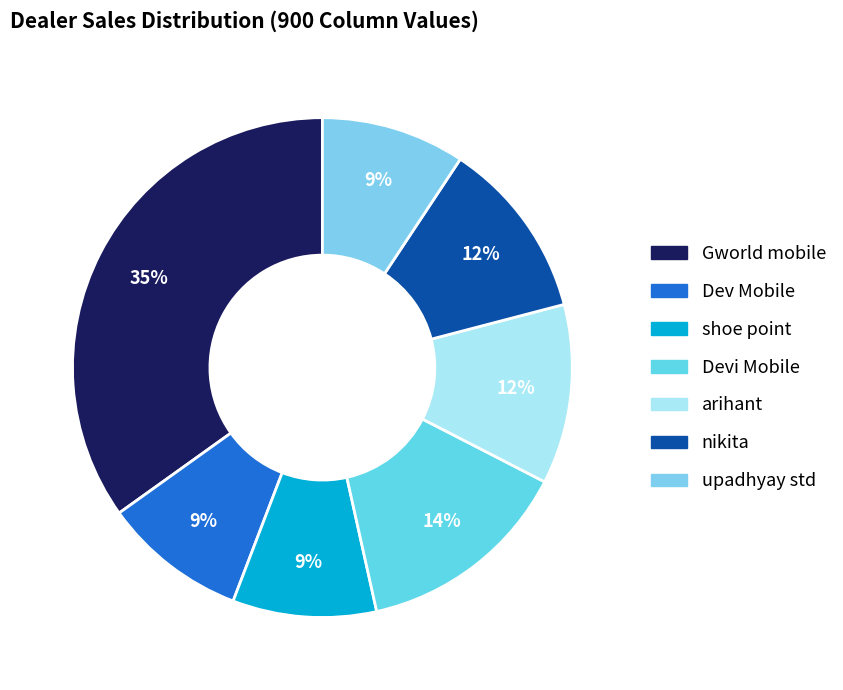

To the nearest percent, what percentage of the pie is Gworld mobile?

35%